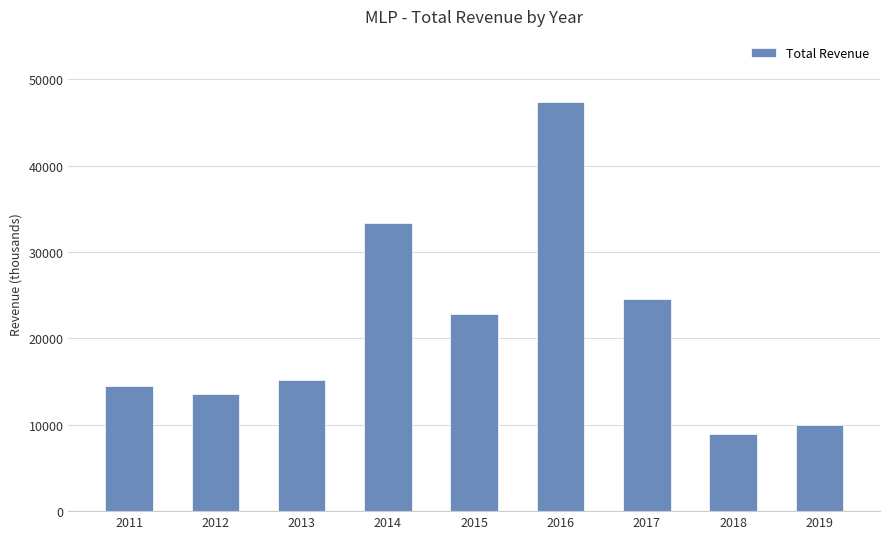

What is the value of the 6th bar from the left?

47400